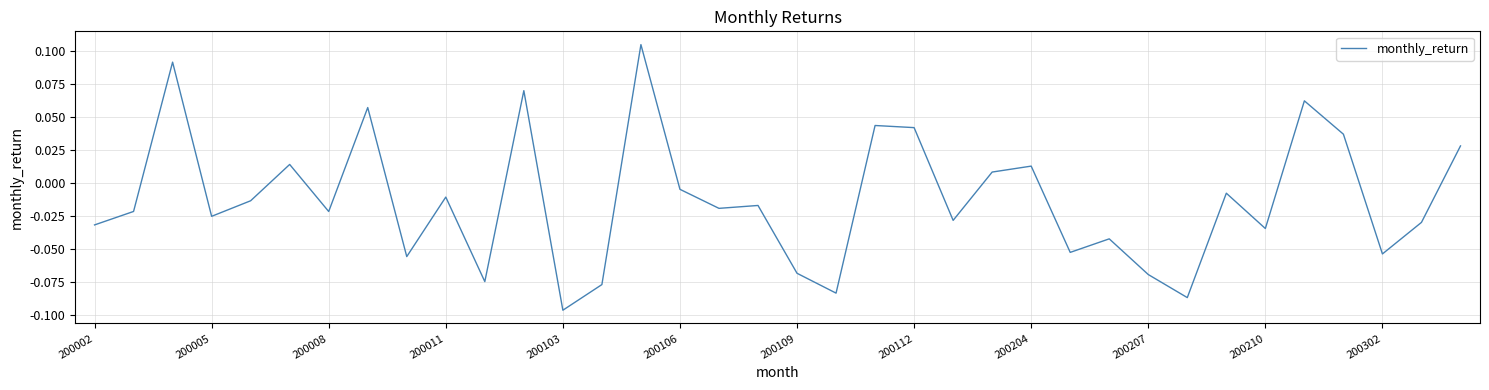

Does the chart display data point markers on the line(s)?

No